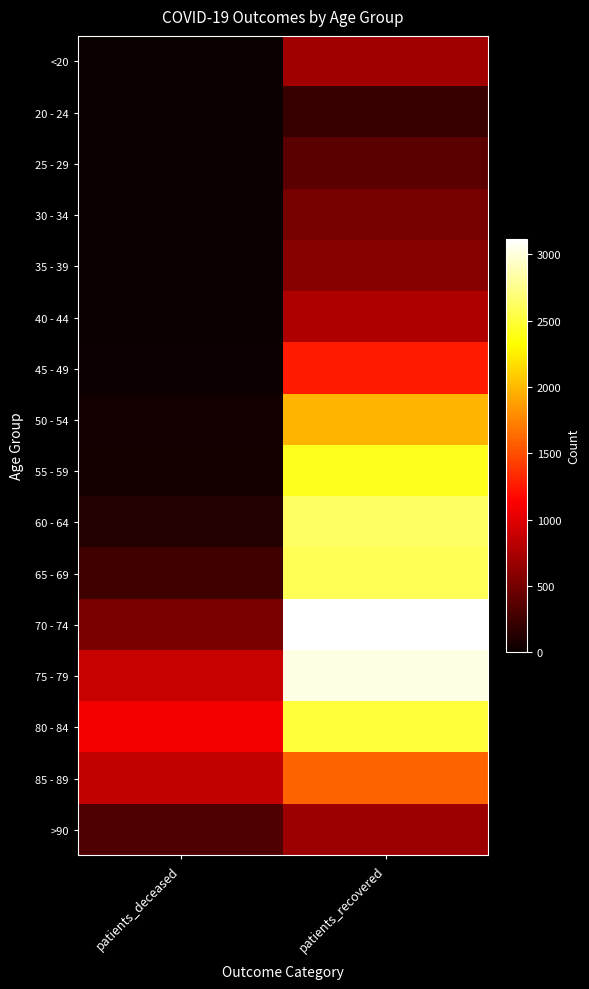

Reading left to right, transcribe all the data shown in this chart.

<20: patients_deceased=3	patients_recovered=705
20 - 24: patients_deceased=0	patients_recovered=216
25 - 29: patients_deceased=3	patients_recovered=379
30 - 34: patients_deceased=3	patients_recovered=504
35 - 39: patients_deceased=9	patients_recovered=593
40 - 44: patients_deceased=4	patients_recovered=768
45 - 49: patients_deceased=19	patients_recovered=1262
50 - 54: patients_deceased=45	patients_recovered=1977
55 - 59: patients_deceased=60	patients_recovered=2416
60 - 64: patients_deceased=121	patients_recovered=2624
65 - 69: patients_deceased=247	patients_recovered=2584
70 - 74: patients_deceased=523	patients_recovered=3115
75 - 79: patients_deceased=886	patients_recovered=3022
80 - 84: patients_deceased=1088	patients_recovered=2496
85 - 89: patients_deceased=859	patients_recovered=1601
>90: patients_deceased=324	patients_recovered=690